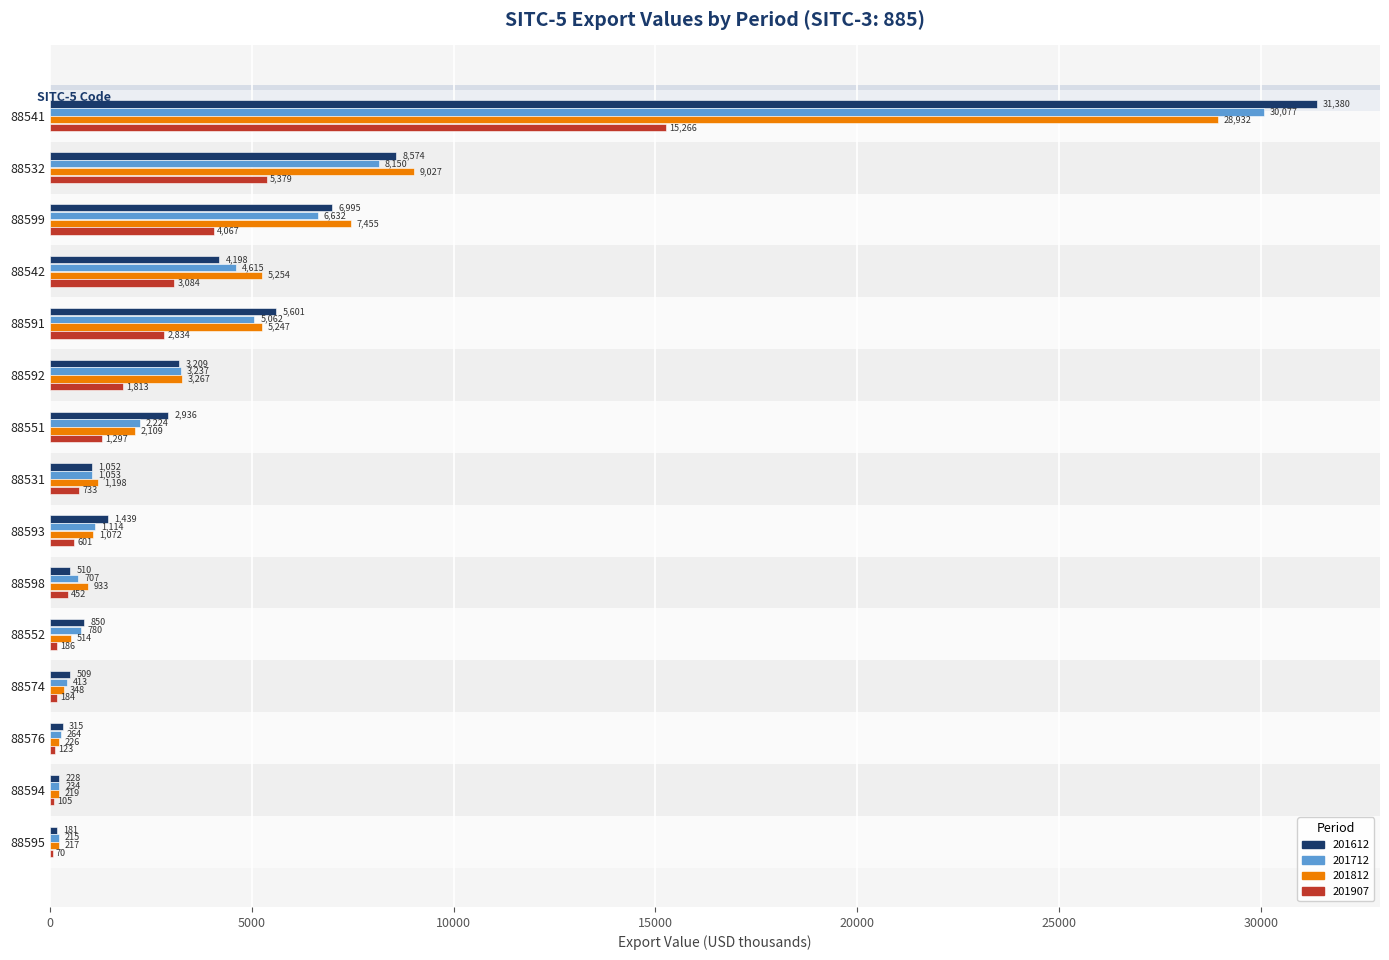

Is it true that 201612 equals 6994.8 at 88599?

True